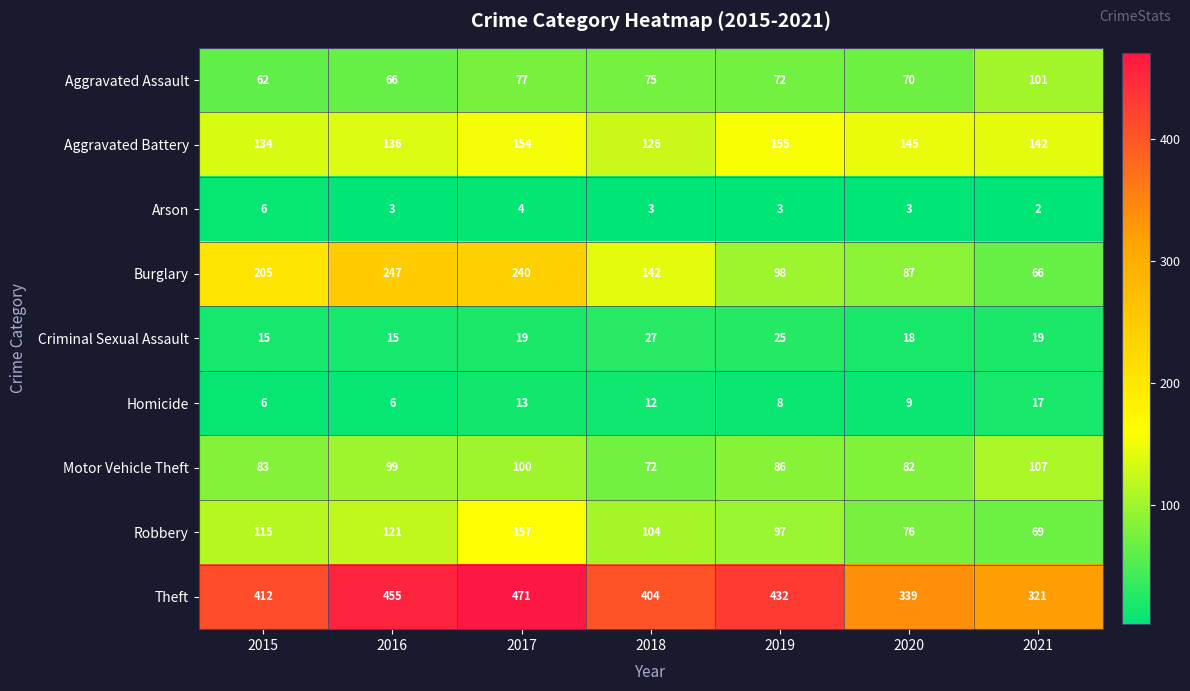

At which category is the sum across all series the highest?

2017